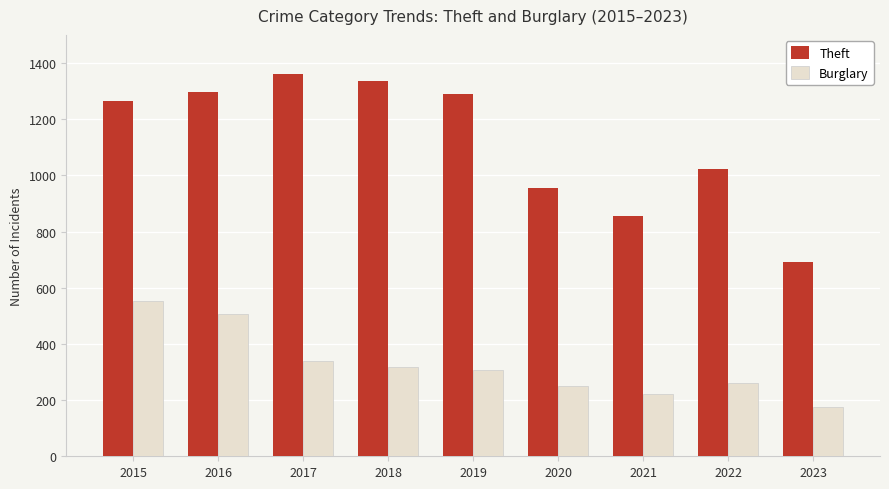

Read the Burglary value at 2020.

250